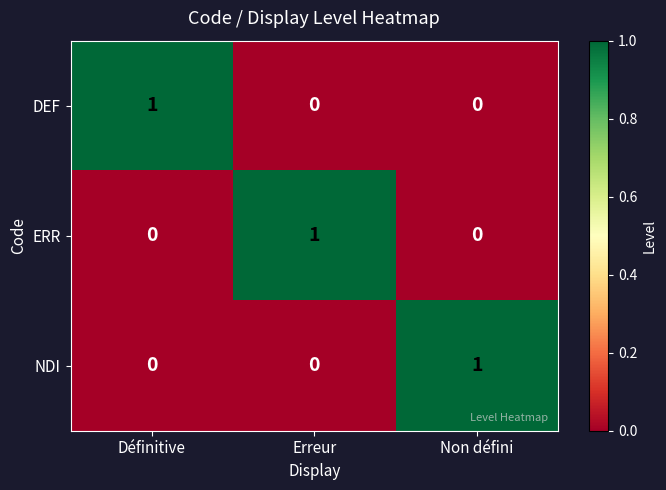

Count the number of data series in this chart.

3